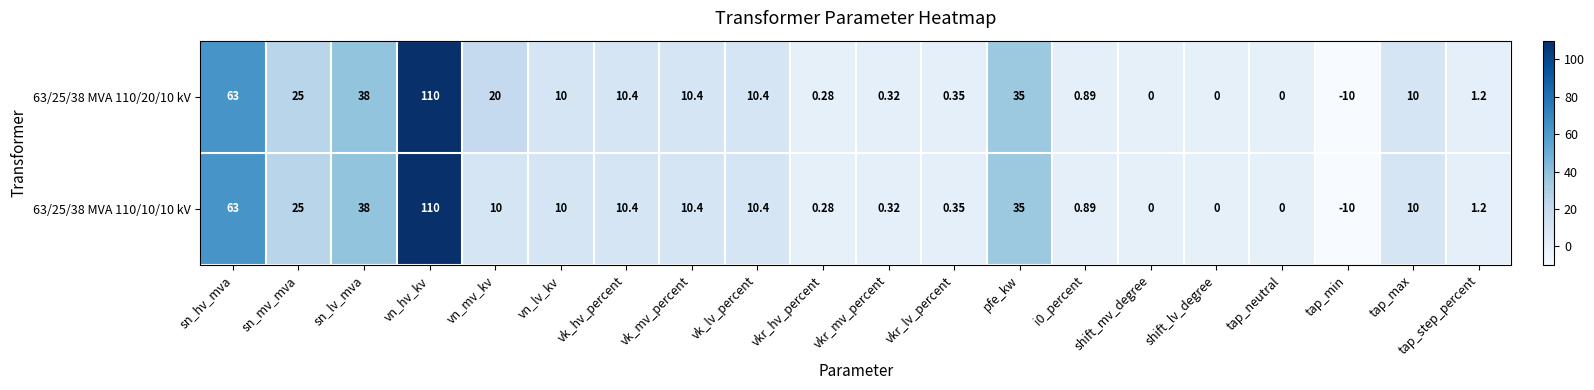

At which label is 63/25/38 MVA 110/10/10 kV closest to 50?

sn_lv_mva